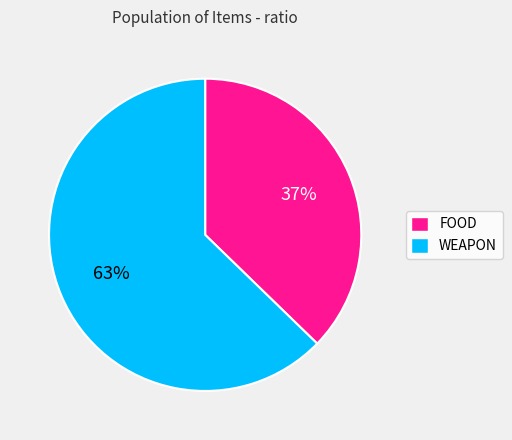

Does any single category account for the majority?

Yes